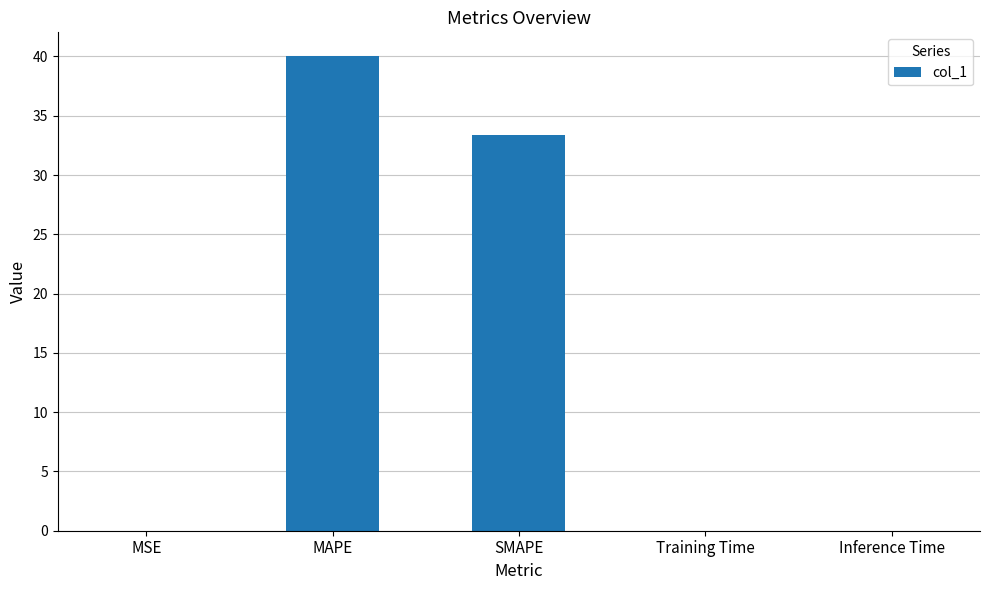

True or false: the data shows 0.0 at MSE.

True